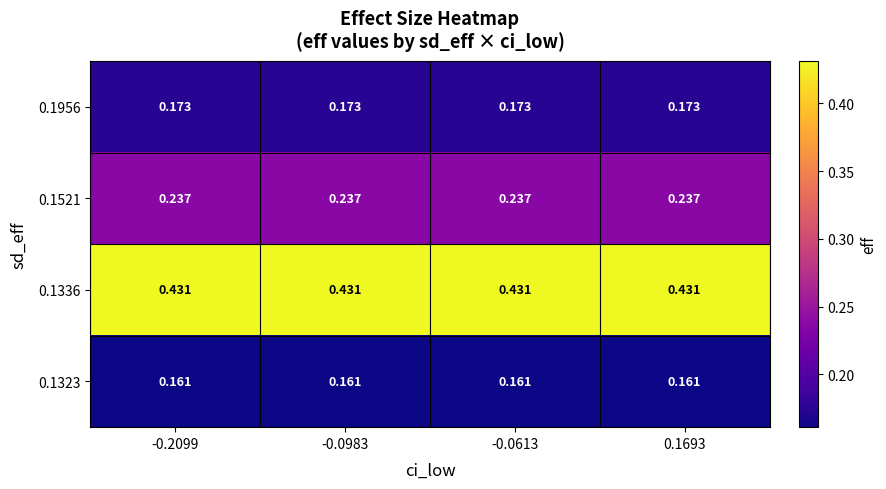

At how many categories does at least one series exceed 0?

4